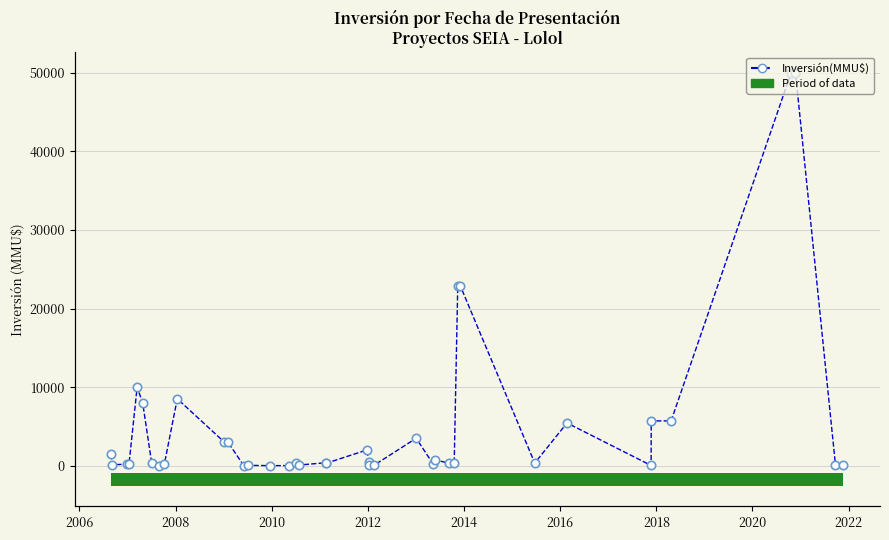

Does the chart display data point markers on the line(s)?

Yes